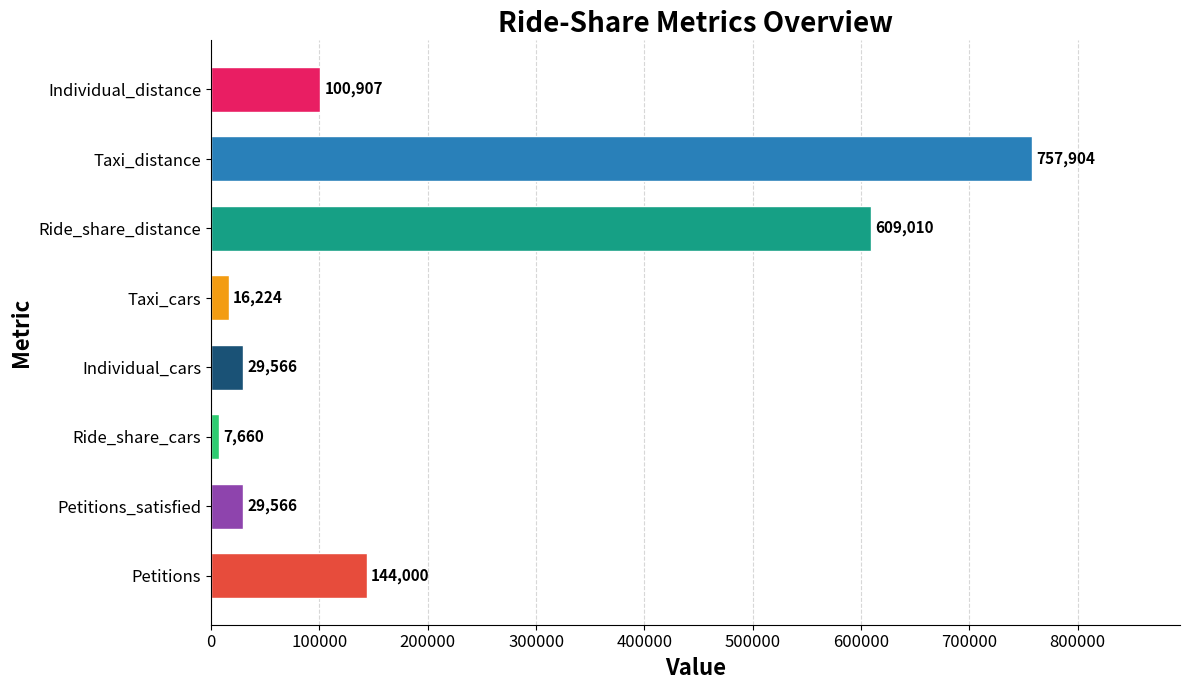

Is it true that the value at Ride_share_distance is 609010?

True